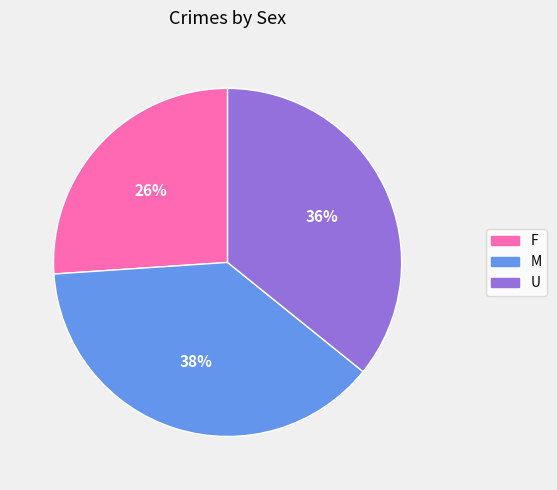

Count the number of slices in the pie.

3